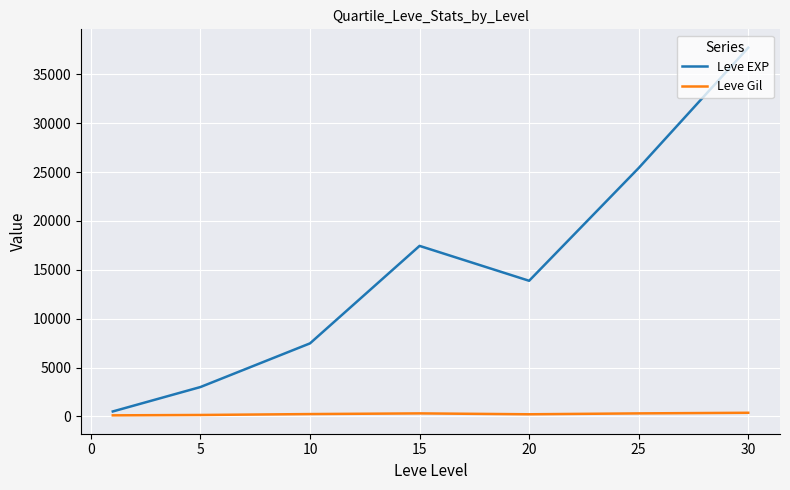

Count the number of data series in this chart.

2